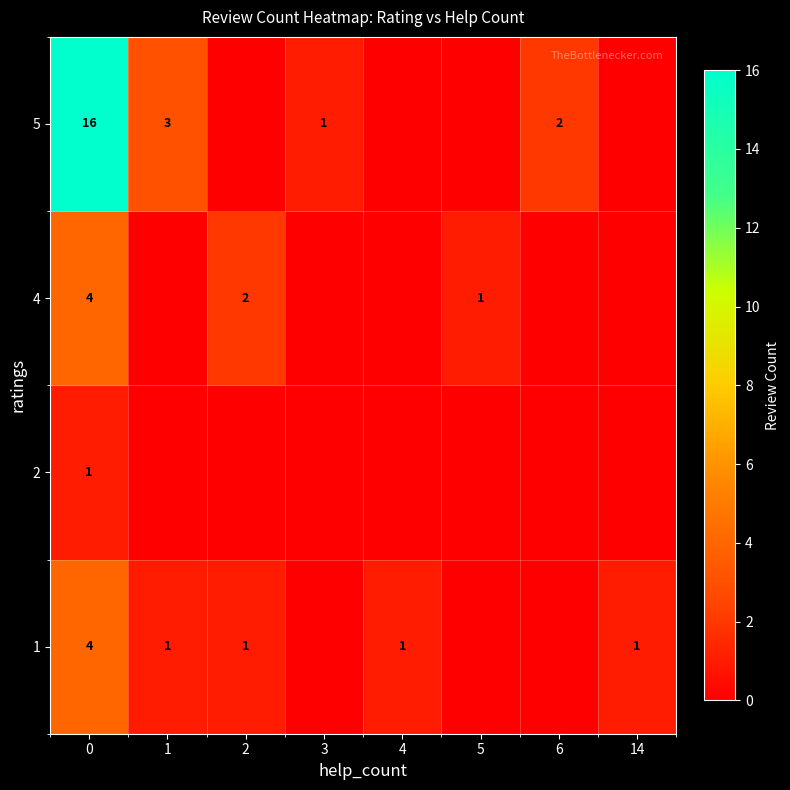

What is the total value across all series at 0?

25